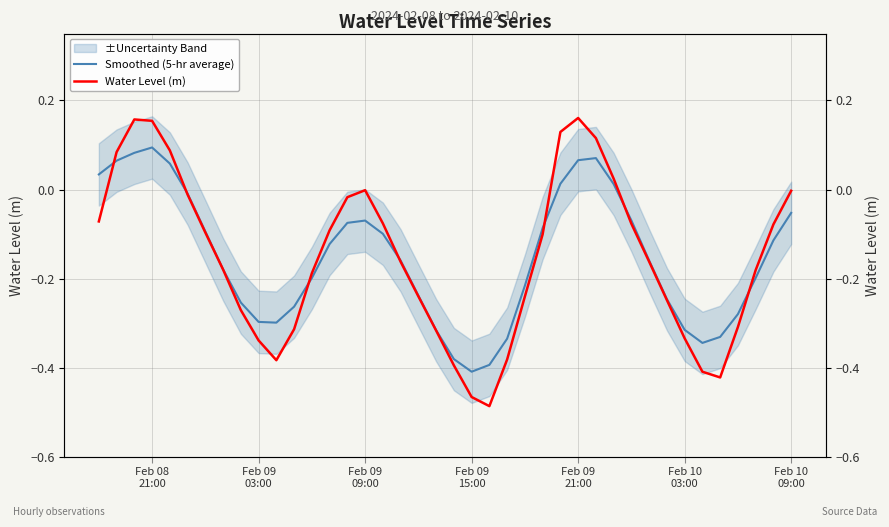

After their last crossing, which series has the higher values: Water Level (m) or Smoothed (5-hr average)?

Water Level (m)